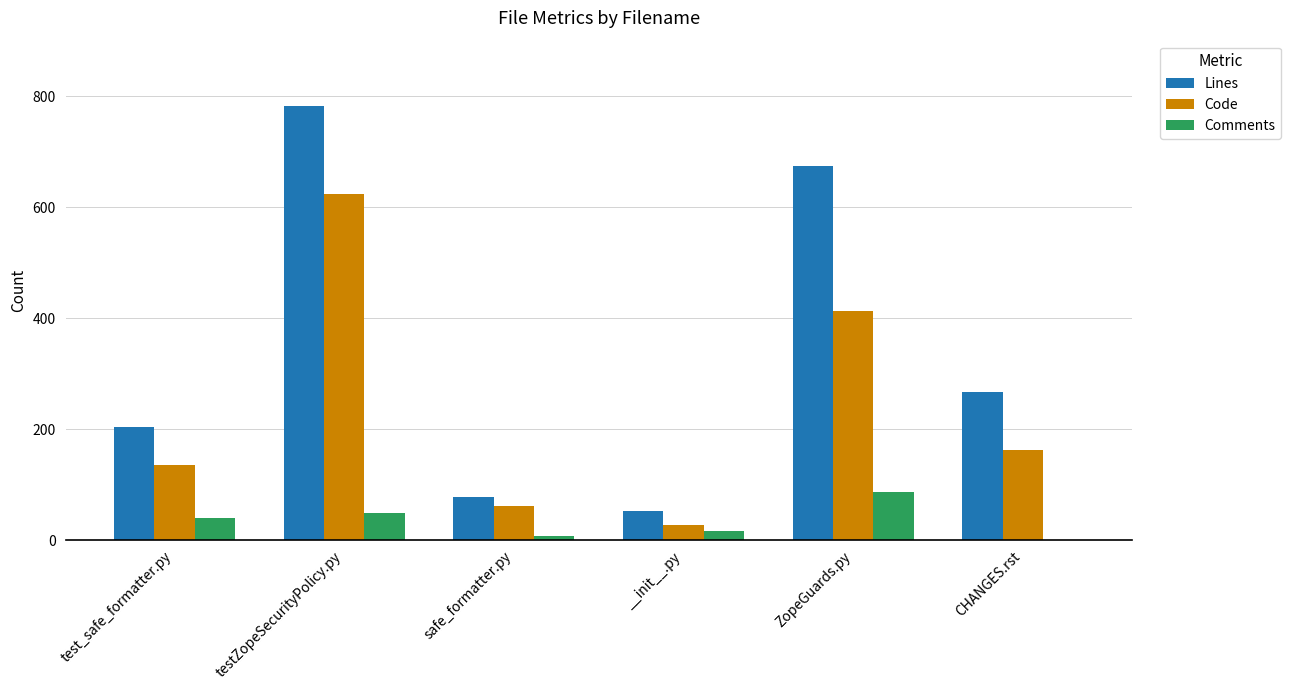

Between __init__.py and CHANGES.rst, which series saw the biggest shift?

Lines